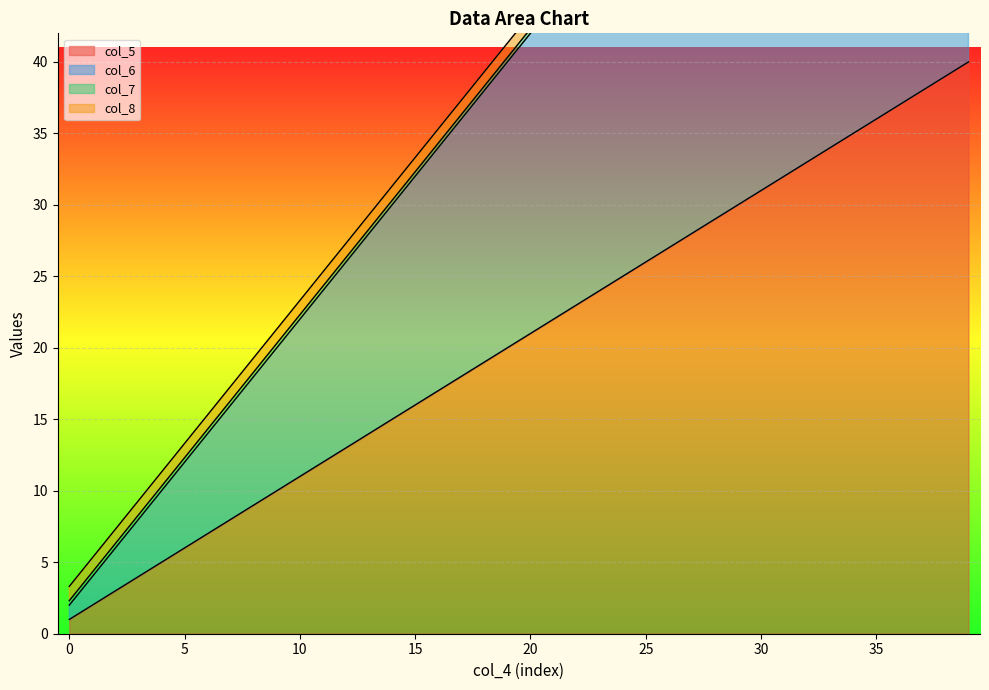

Which series has the widest spread of values?

col_6